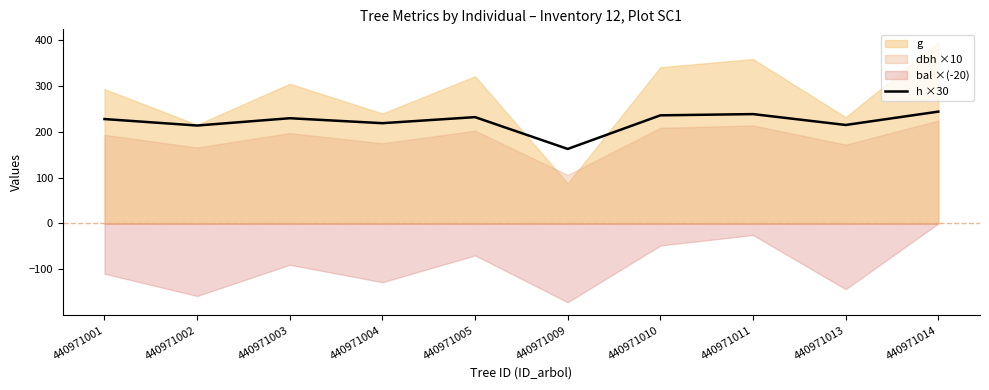

What is the minimum value for h ×30?

162.3